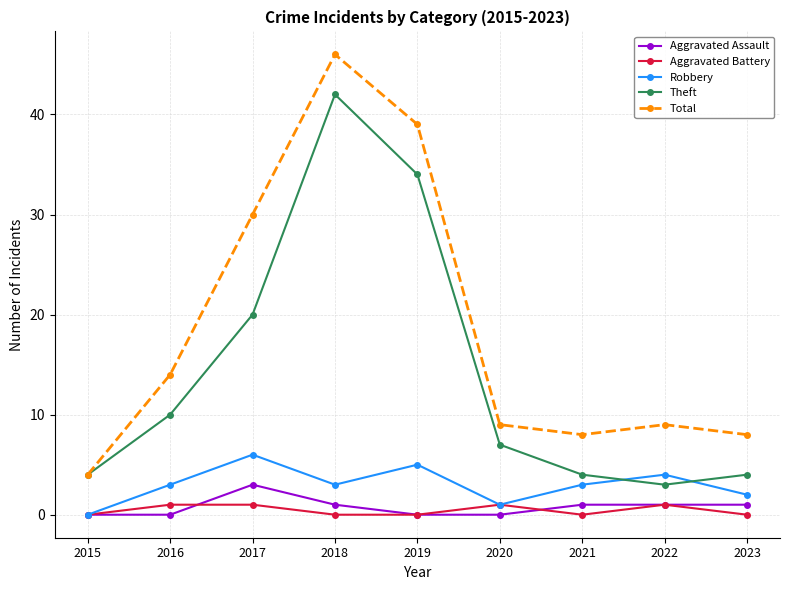

Is it true that Robbery equals -4 at 2015?

False